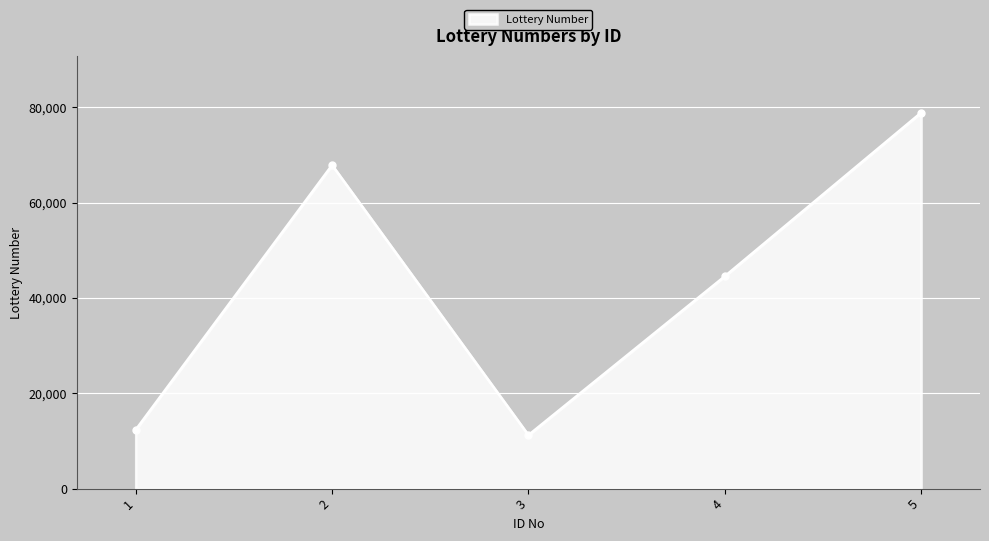

What is the smallest value displayed?

11223